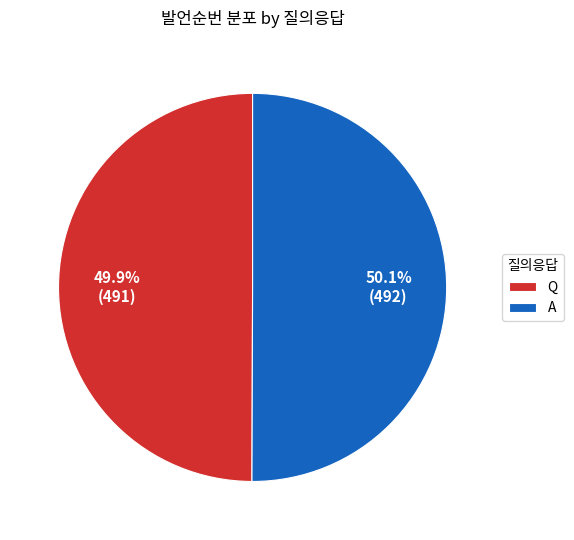

How many segments does this pie chart have?

2